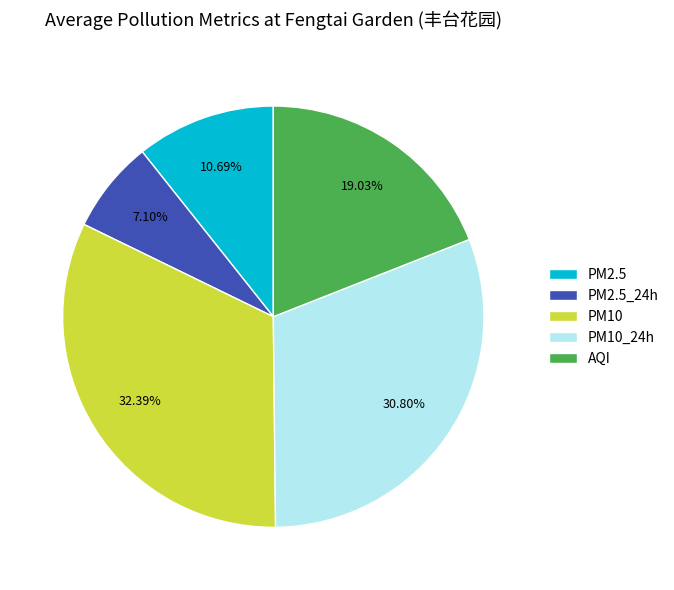

What is the smallest slice in the pie chart?

PM2.5_24h